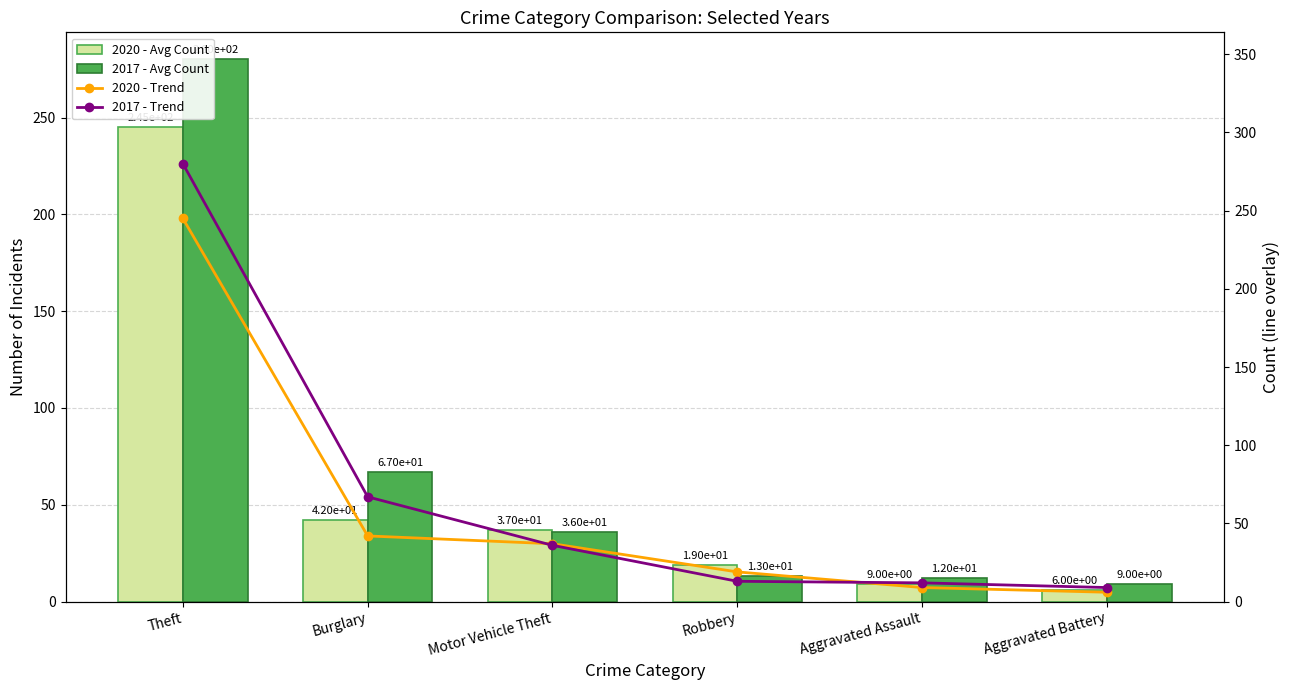

How many groups of bars are there?

6